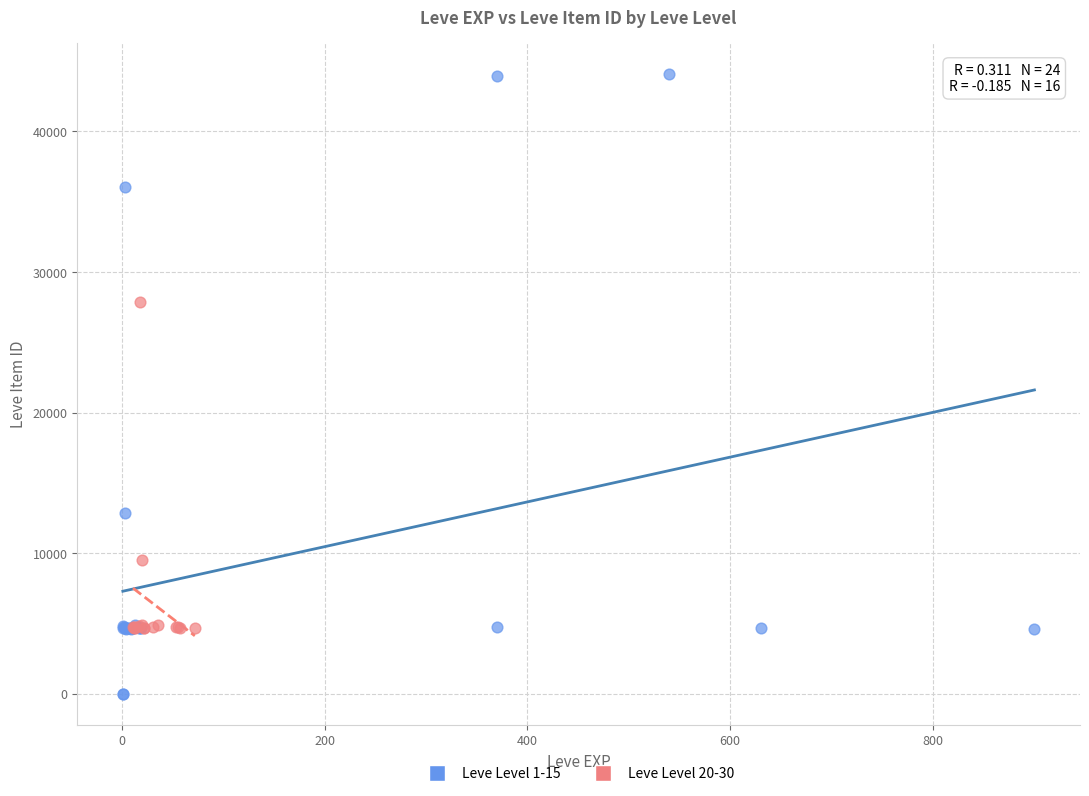

Which series has the largest Y range (max minus min)?

Leve Level 1-15